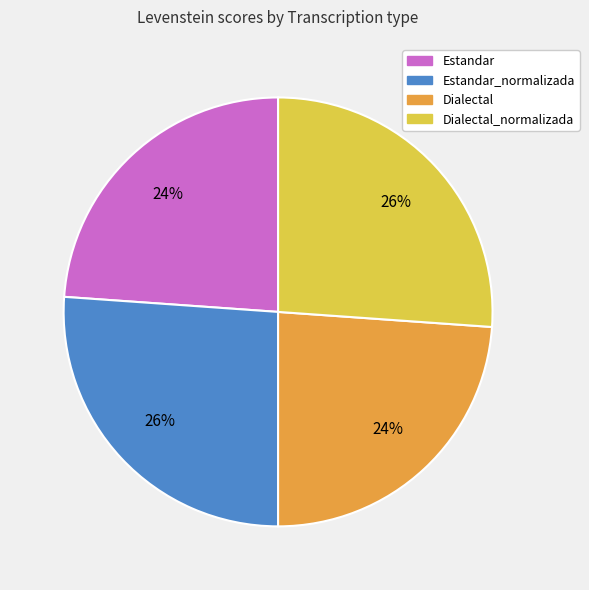

To the nearest percent, what portion does Estandar_normalizada represent?

26%